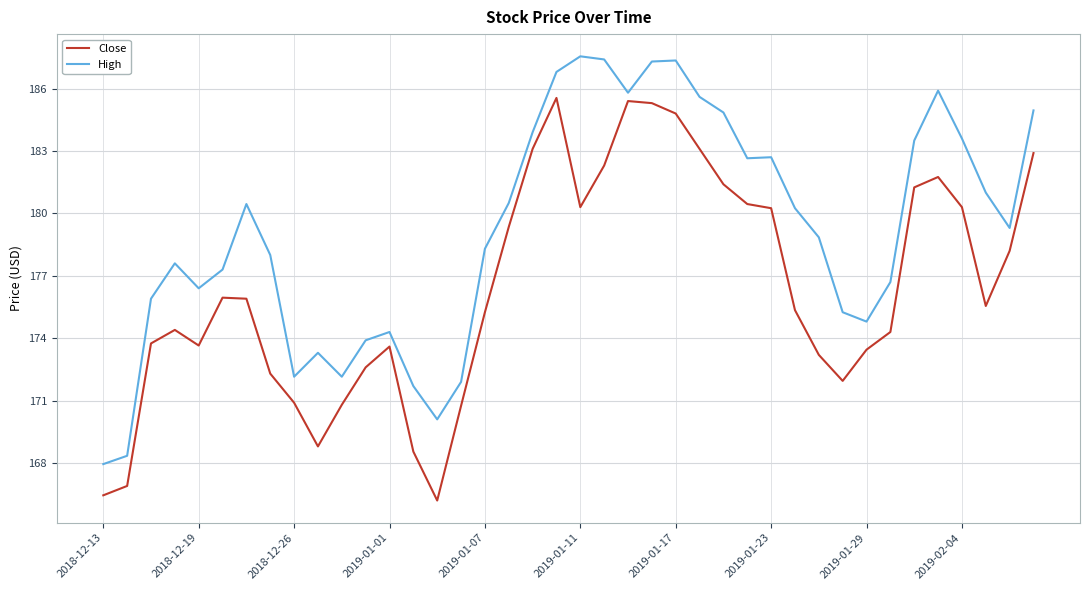

At how many categories does at least one series exceed 170?

38